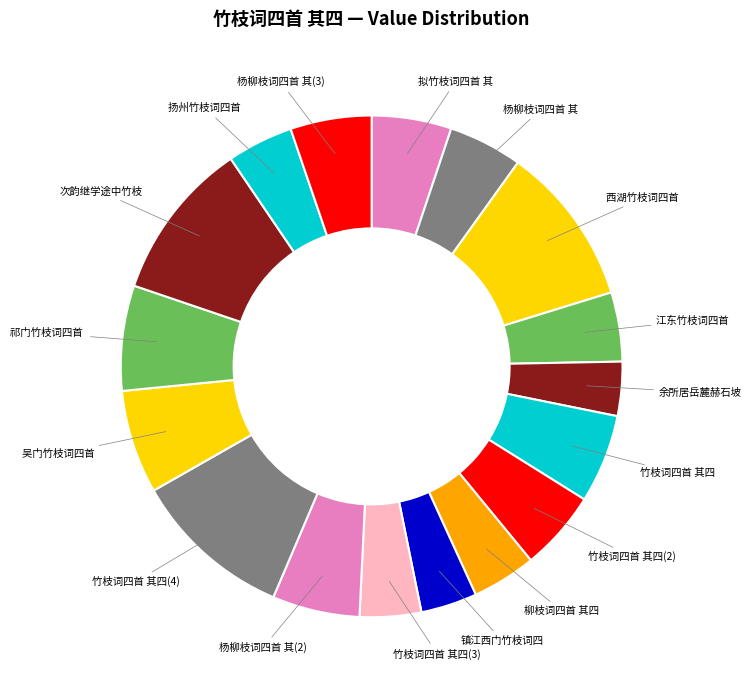

The 竹枝词四首 其四(2) slice represents 17% of the pie. True or false?

False